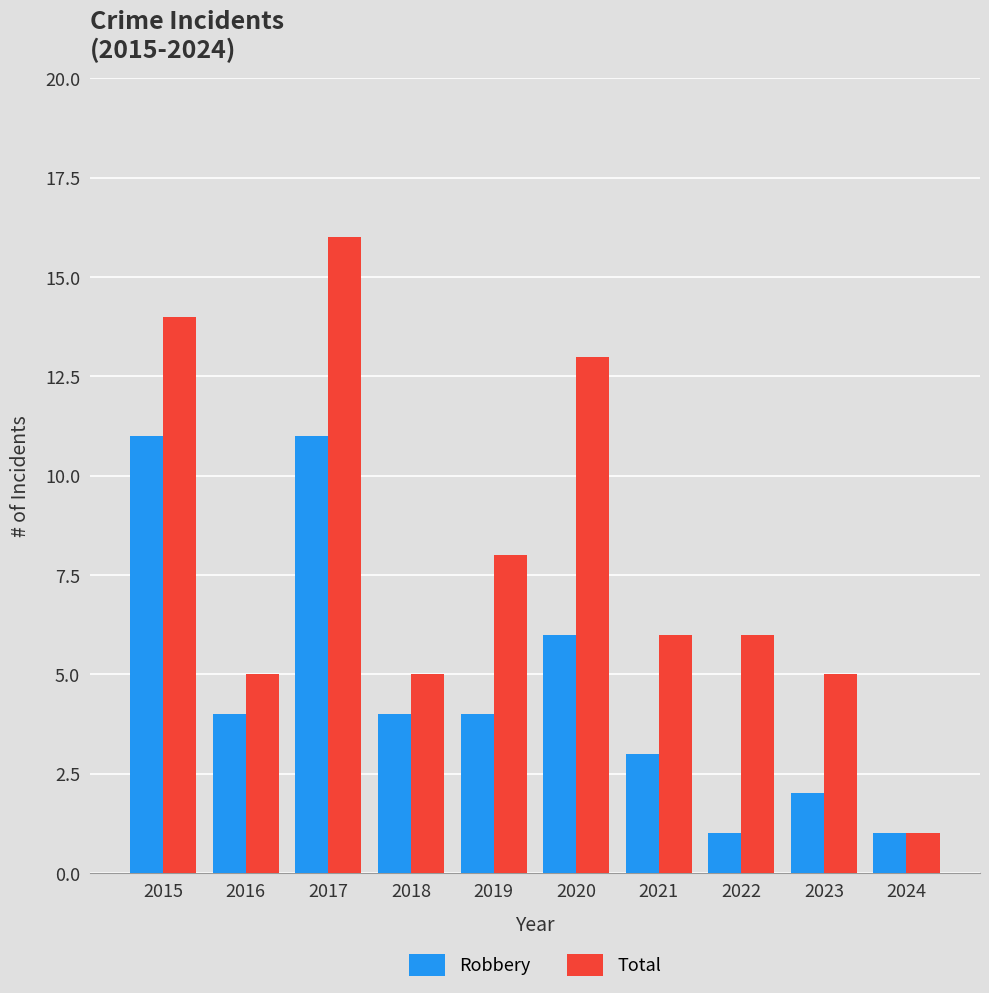

Where is Robbery nearest to the value 6?

2020